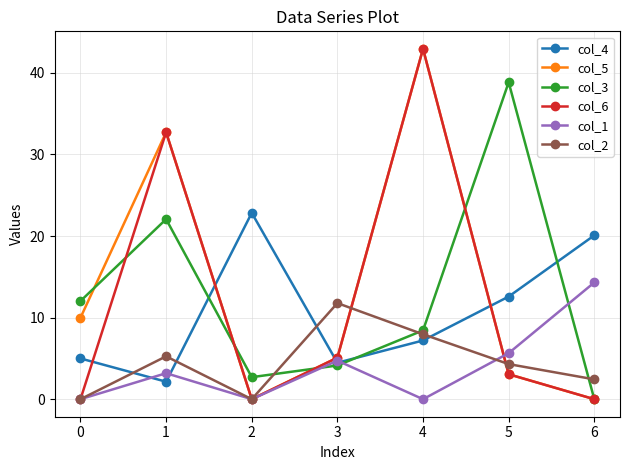

What is the sum of all col_1 values?

27.9